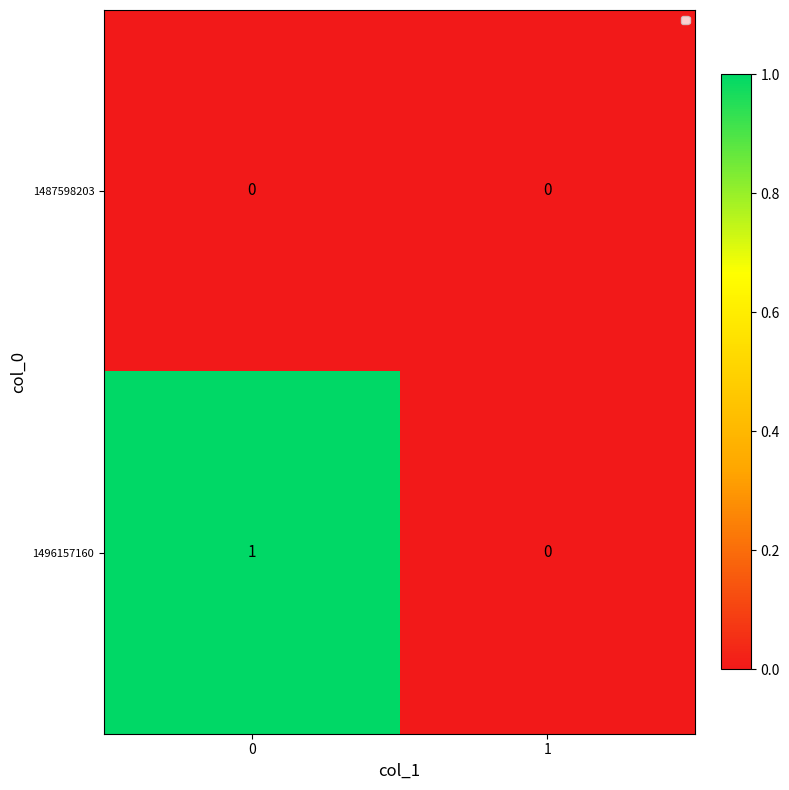

Which series has the largest total across all categories?

1496157160